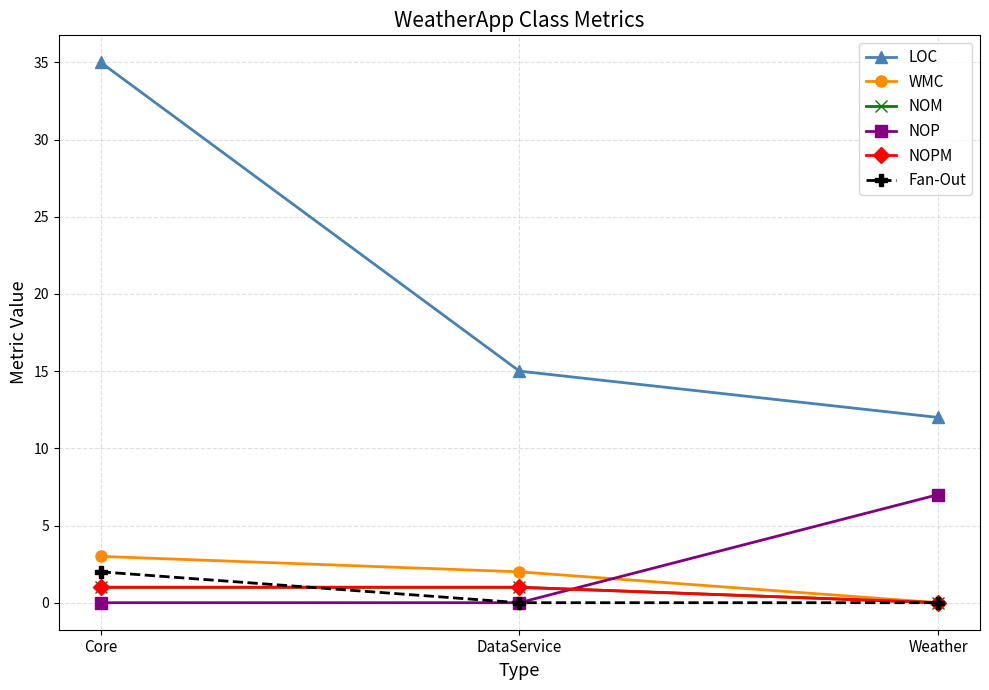

The NOPM series shows 0 at Core. True or false?

False